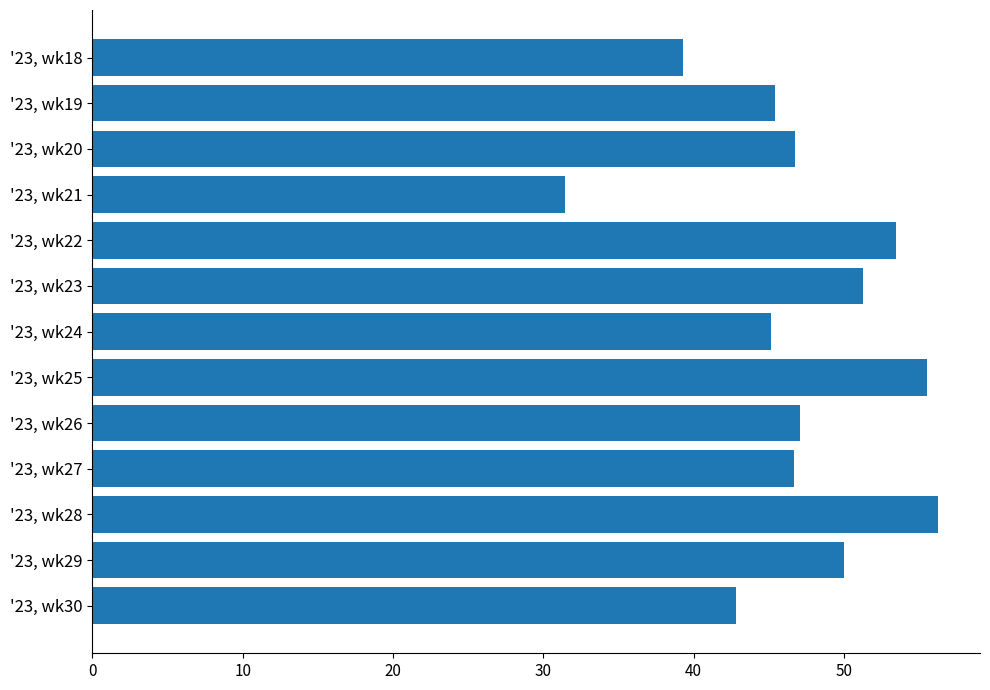

True or false: the data shows 32.5 at '23, wk28.

False